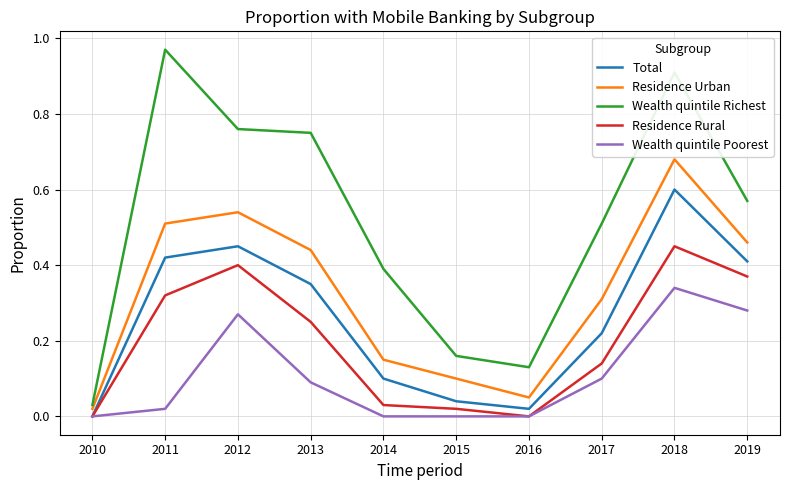

Which series has the widest spread of values?

Wealth quintile Richest